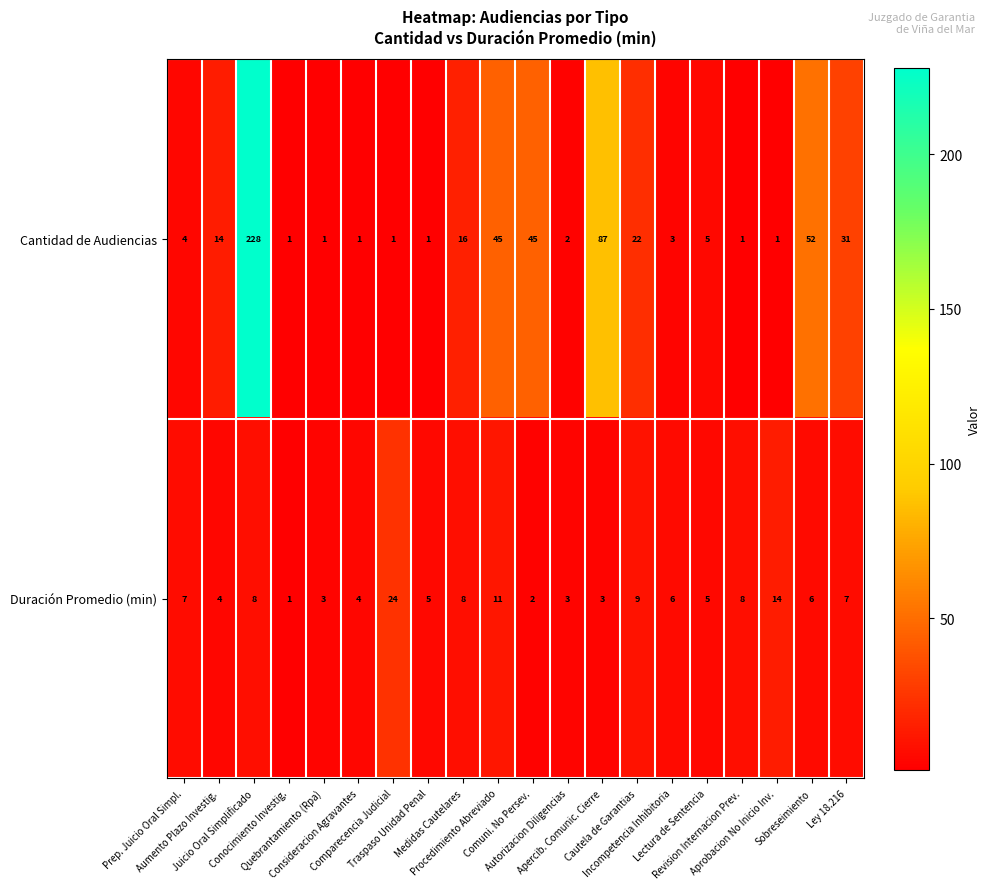

At which category is the sum across all series the highest?

Juicio Oral Simplificado